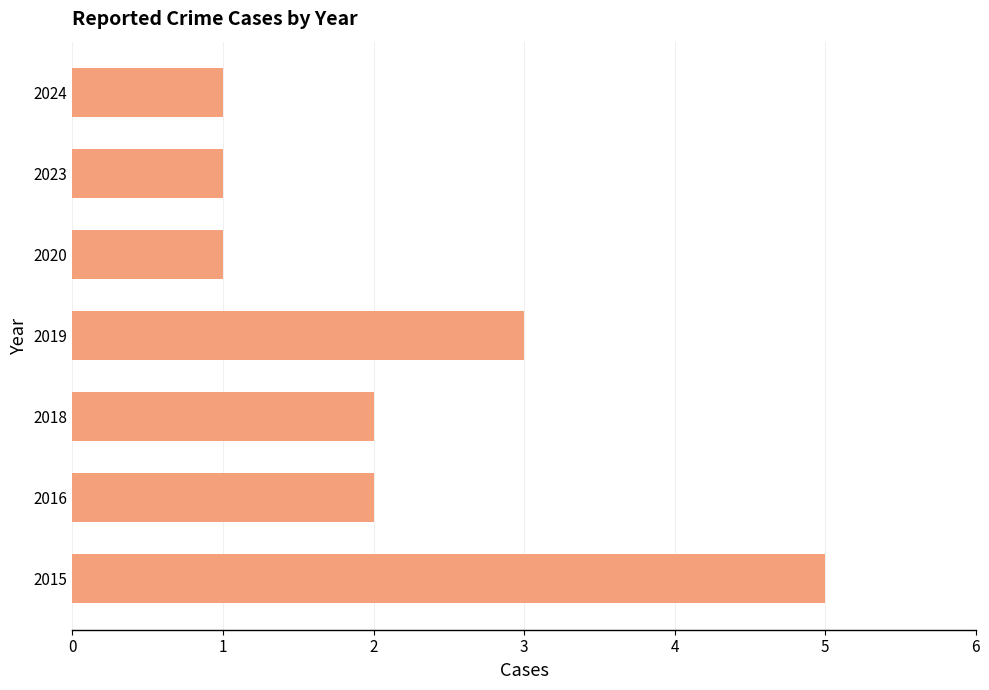

Between 2015 and 2018, which is larger?

2015